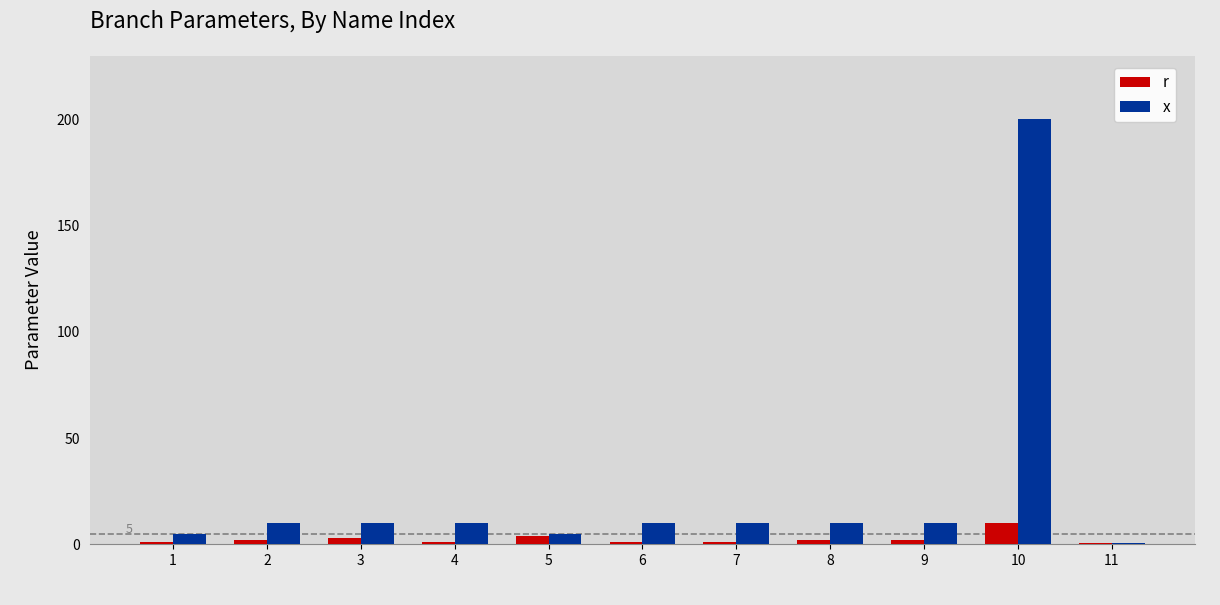

What is the spread (max minus min) of values at 2?

8.0